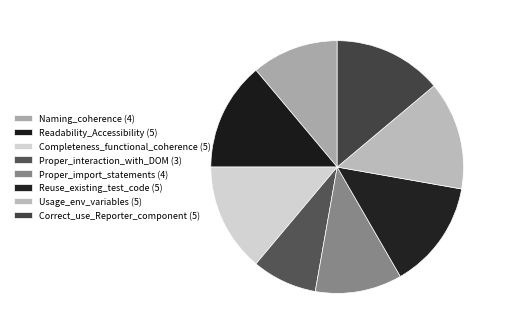

Is the sum of Readability_Accessibility and Reuse_existing_test_code greater than half?

No